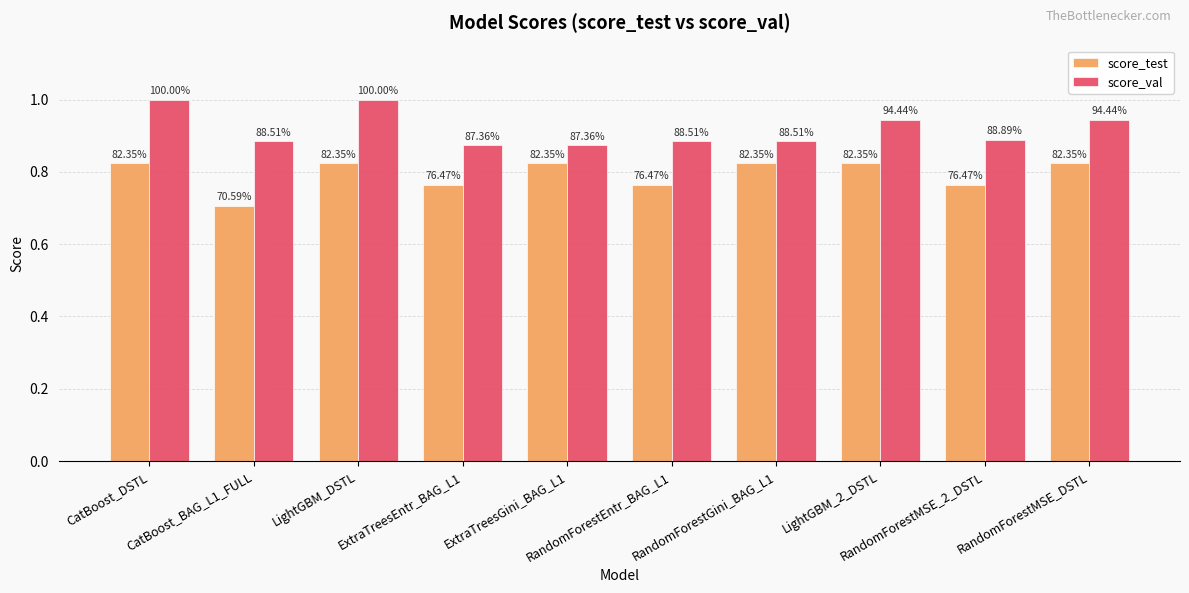

How many groups of bars are there?

10